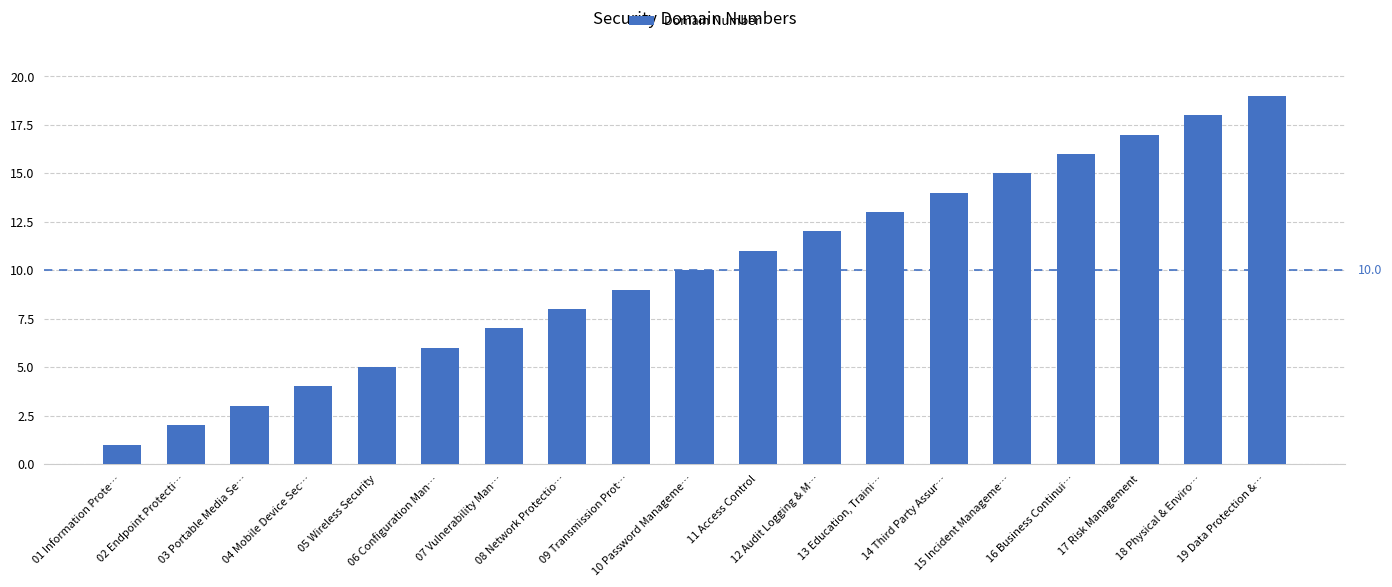

Does the chart contain stacked bars?

No